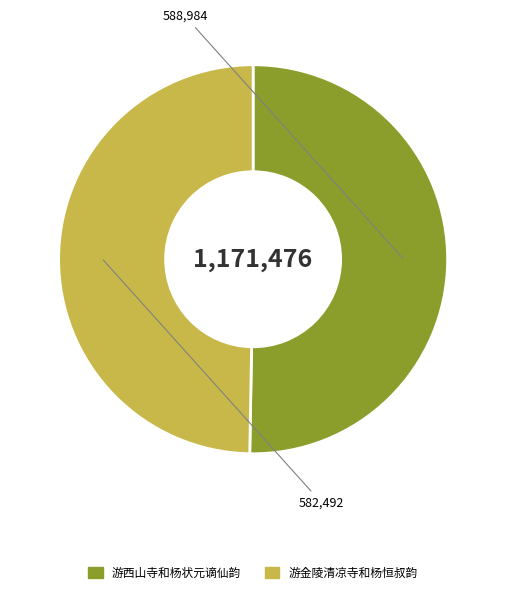

The 游西山寺和杨状元谪仙韵 slice represents 50% of the pie. True or false?

True